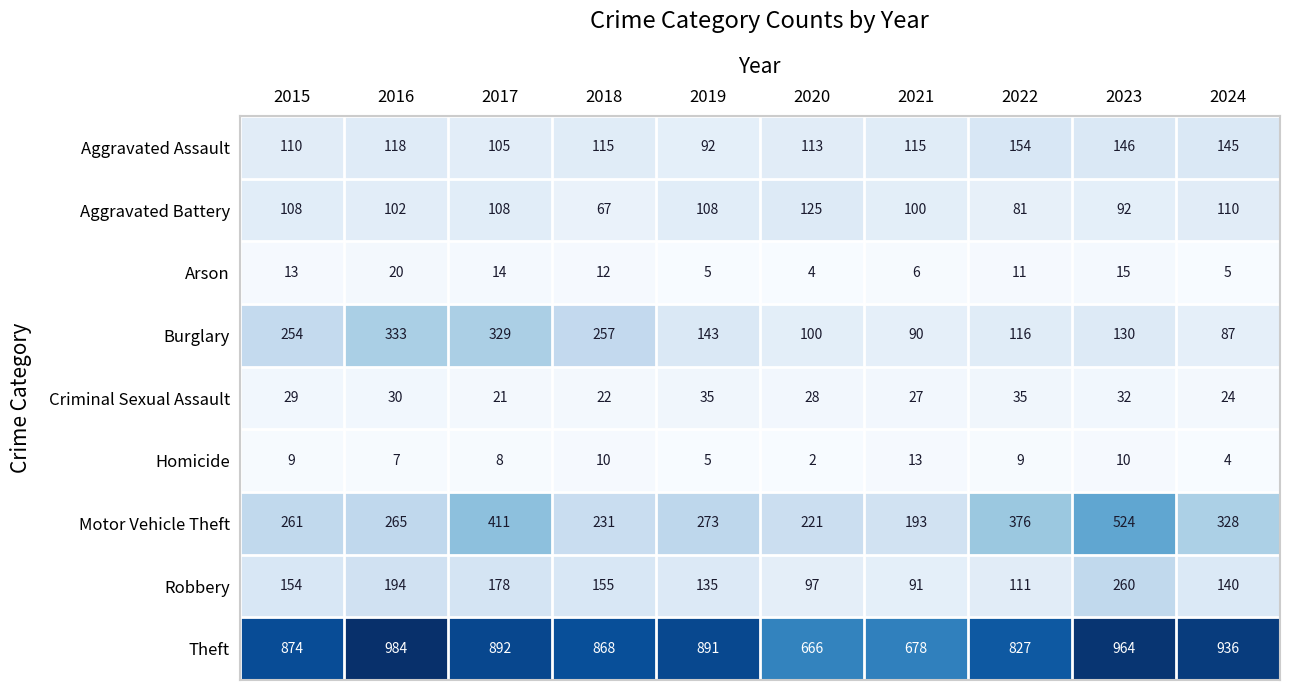

What value does the Theft series have at 2023, to the nearest 50?

950